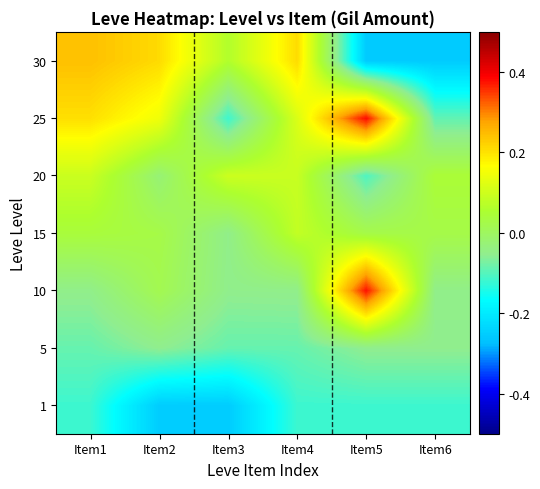

Reading left to right, list all the values displayed in this chart.

1: Item1=-0.1	Item2=-0.3	Item3=-0.3	Item4=-0.1	Item5=-0.1	Item6=-0.1
5: Item1=-0.1	Item2=-0.1	Item3=-0.1	Item4=-0.1	Item5=-0.1	Item6=-0.1
10: Item1=-0.0	Item2=0.0	Item3=-0.1	Item4=-0.0	Item5=0.4	Item6=-0.0
15: Item1=0.0	Item2=0.0	Item3=-0.0	Item4=0.1	Item5=0.0	Item6=0.0
20: Item1=0.1	Item2=-0.0	Item3=0.1	Item4=0.1	Item5=-0.1	Item6=0.0
25: Item1=0.2	Item2=0.1	Item3=-0.1	Item4=0.1	Item5=0.4	Item6=-0.1
30: Item1=0.2	Item2=0.2	Item3=0.1	Item4=0.2	Item5=-0.3	Item6=-0.3